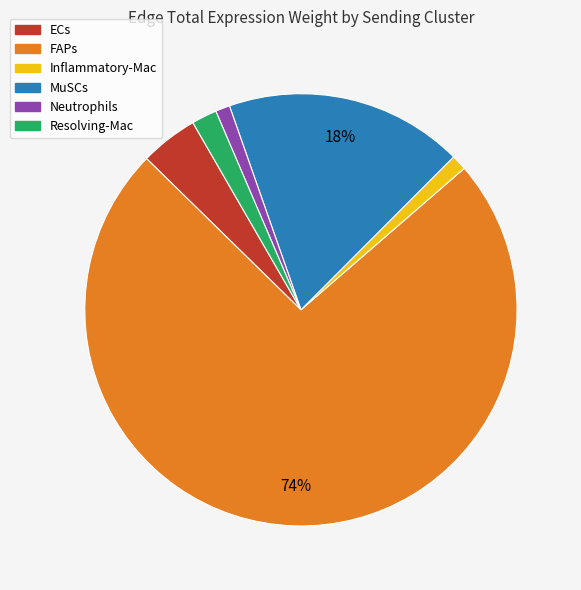

To the nearest percent, what is the difference between the Resolving-Mac and MuSCs slice percentages?

16%